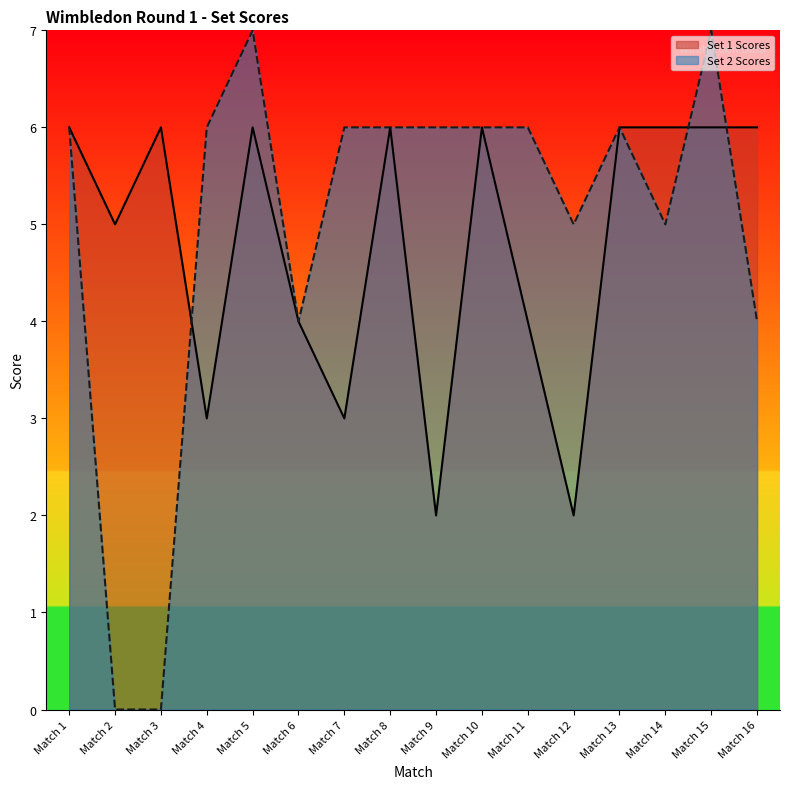

At which label is Set 1 Scores closest to 4?

Match 6